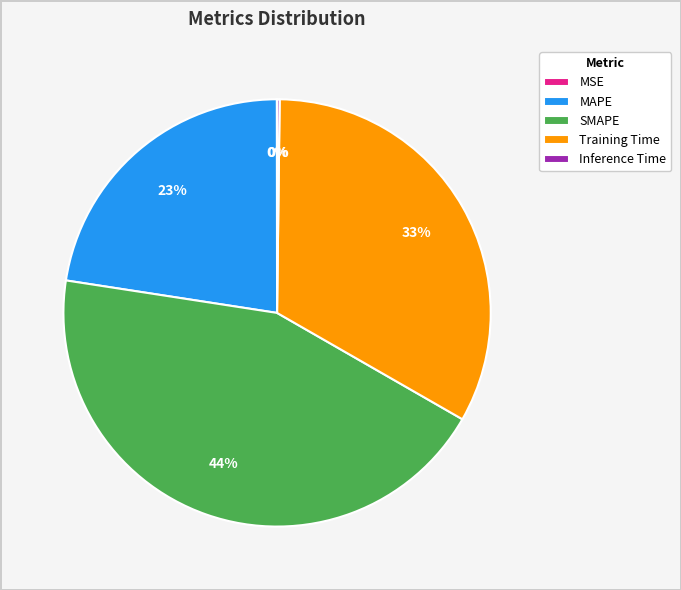

Which has a higher value, Training Time or MAPE?

Training Time